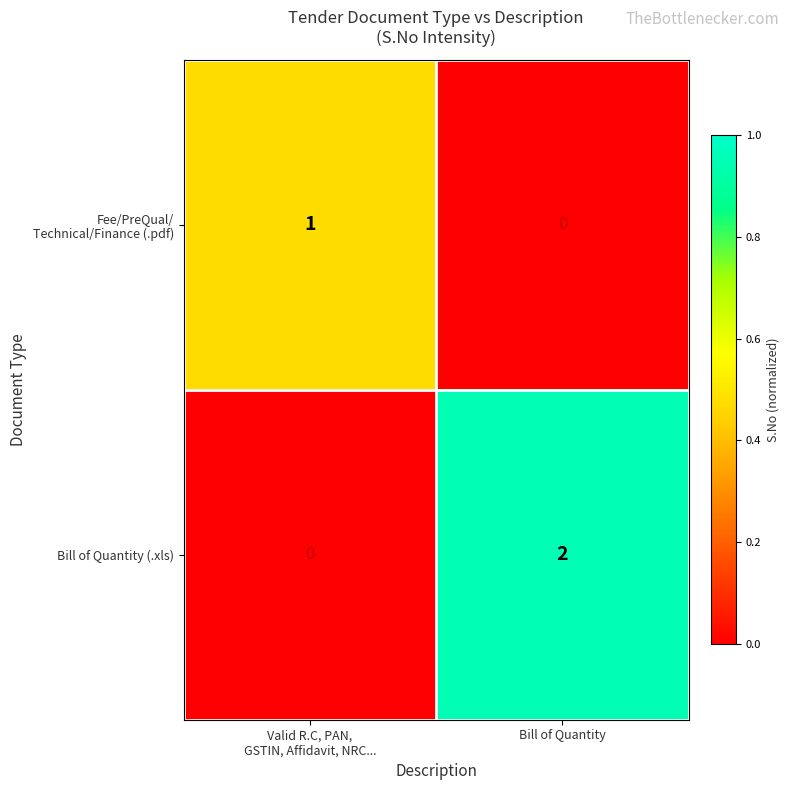

The Fee/PreQual/ Technical/Finance (.pdf) series shows 0.0 at Bill of Quantity. True or false?

True